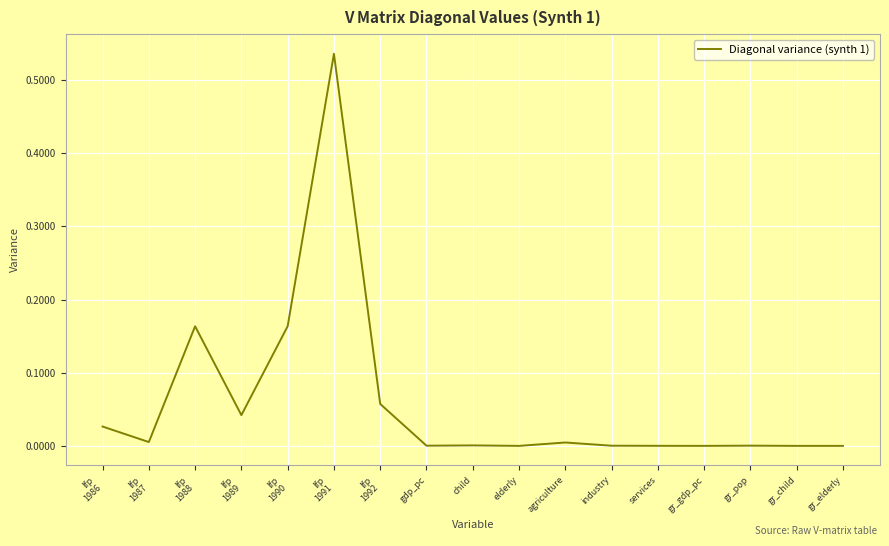

Is it true that the value at services is 0.0?

True